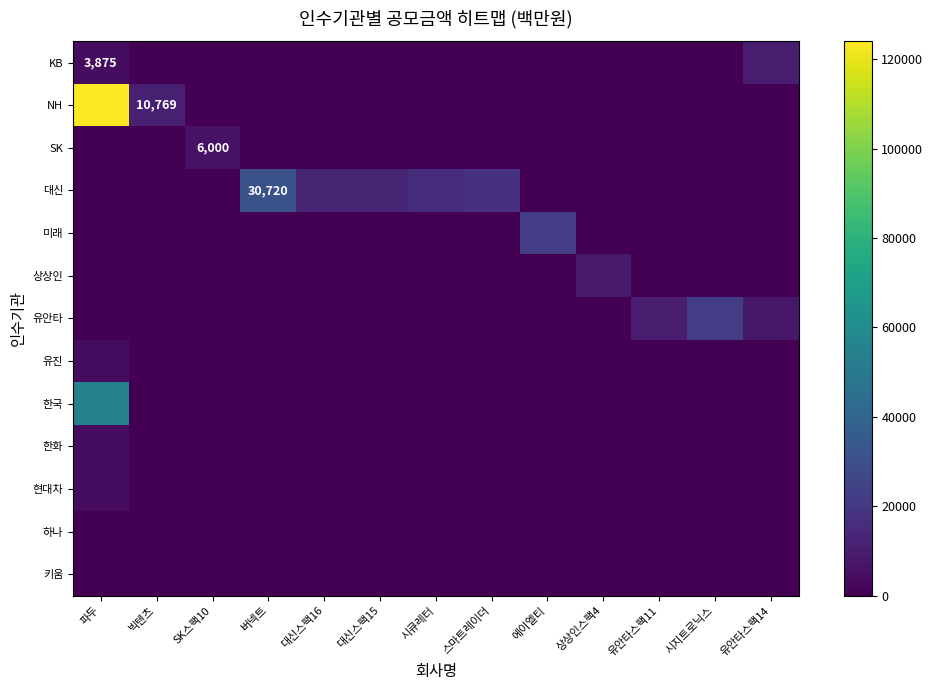

Where is 한국 nearest to the value 27125?

파두